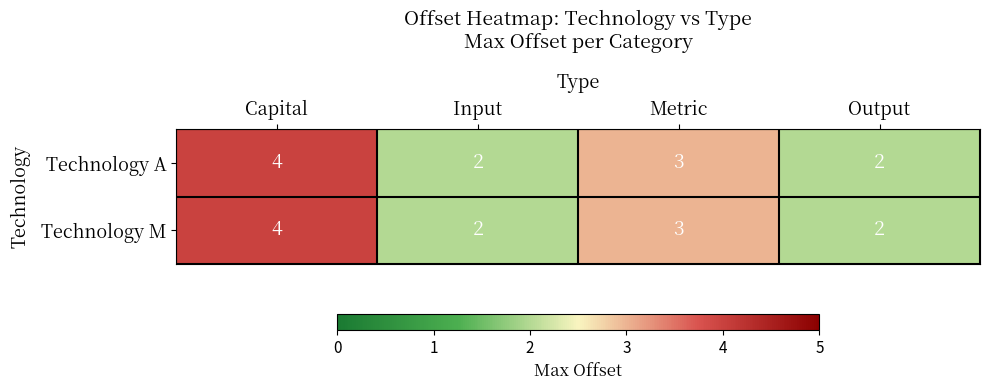

At which label is Technology A closest to 3?

Metric